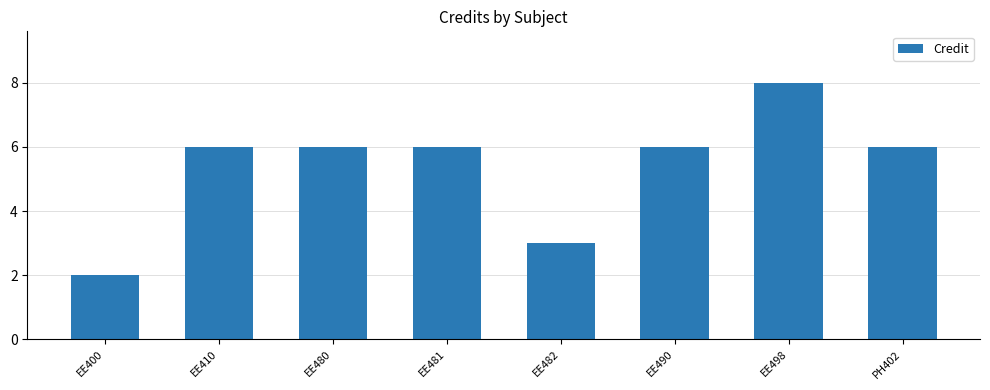

What is the sum of the values at EE481 and EE498?

14